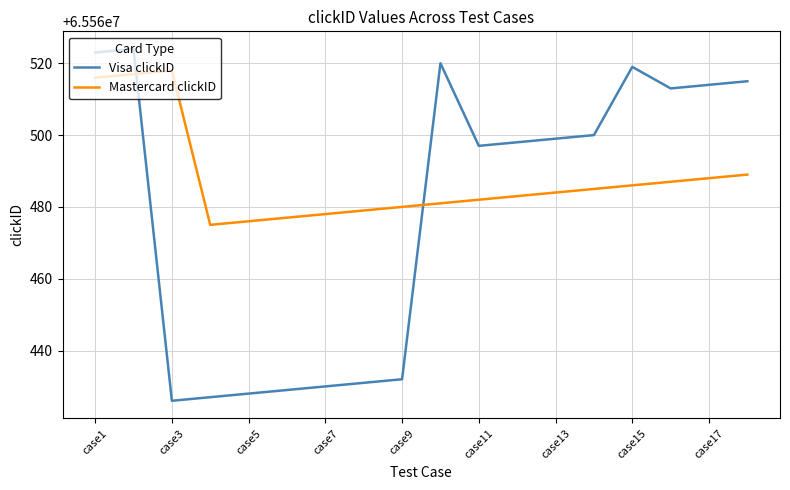

Reading right to left, what are all the values shown in this chart?

Visa clickID: 65560515	65560514	65560513	65560519	65560500	65560499	65560498	65560497	65560520	65560432	65560431	65560430	65560429	65560428	65560427	65560426	65560524	65560523
Mastercard clickID: 65560489	65560488	65560487	65560486	65560485	65560484	65560483	65560482	65560481	65560480	65560479	65560478	65560477	65560476	65560475	65560518	65560517	65560516